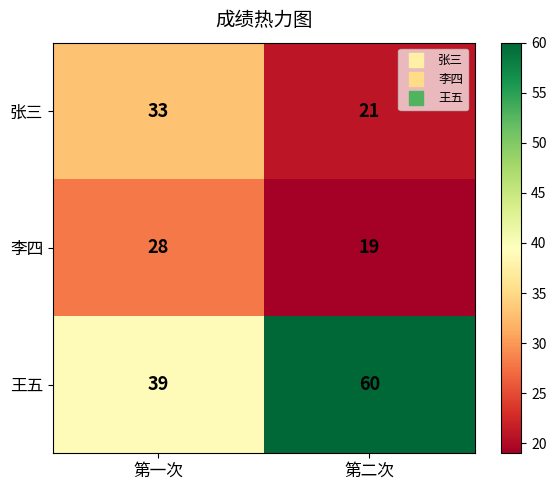

Is it true that 李四 equals 12 at 第二次?

False